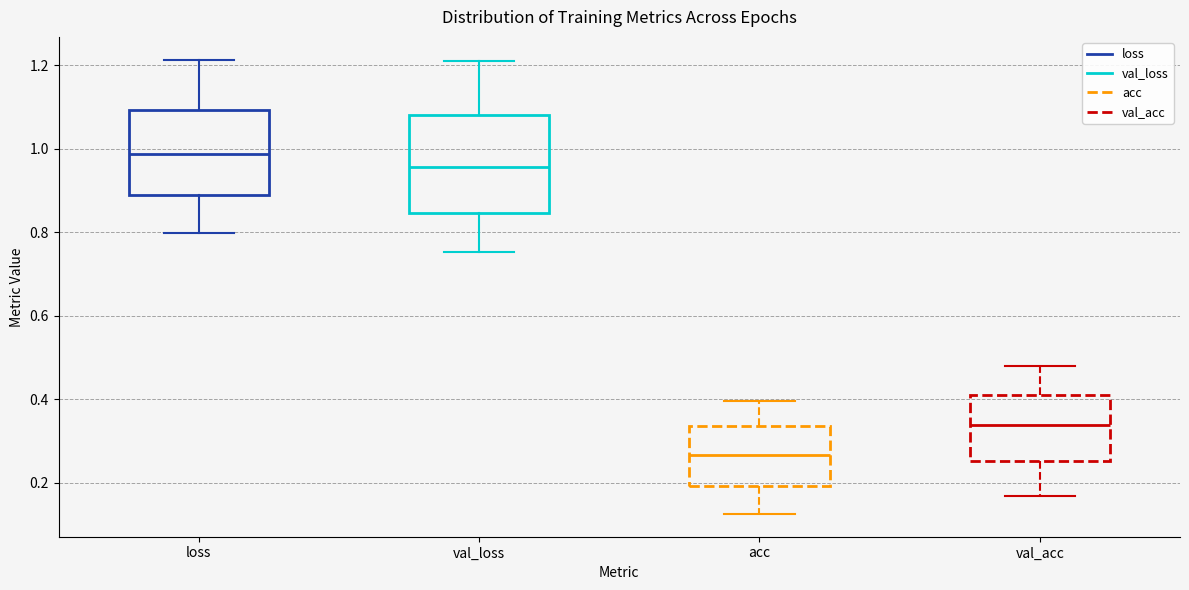

Reading left to right, transcribe this box plot: for each box, give where its median line is, the range the box spans, and where its two whiskers end, as read against the y-axis. The values are not printed on the chart, so give them approximately, as read against the axis.

loss: median 0.98, box 0.90 to 1.10, whiskers 0.80 to 1.22
val_loss: median 0.96, box 0.84 to 1.08, whiskers 0.76 to 1.22
acc: median 0.26, box 0.20 to 0.34, whiskers 0.12 to 0.40
val_acc: median 0.34, box 0.26 to 0.42, whiskers 0.16 to 0.48